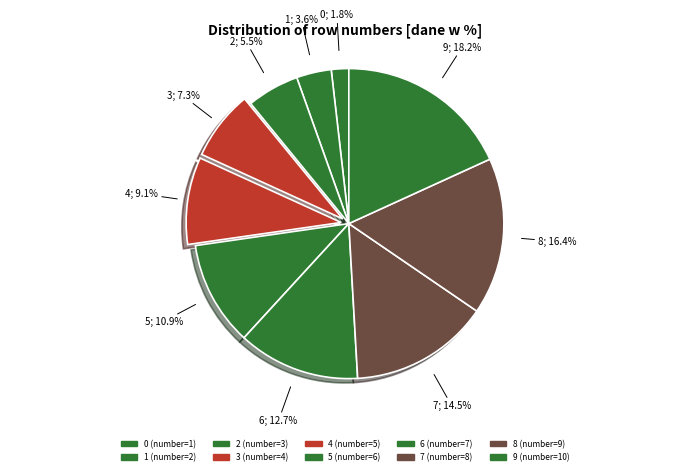

How many segments does this pie chart have?

10